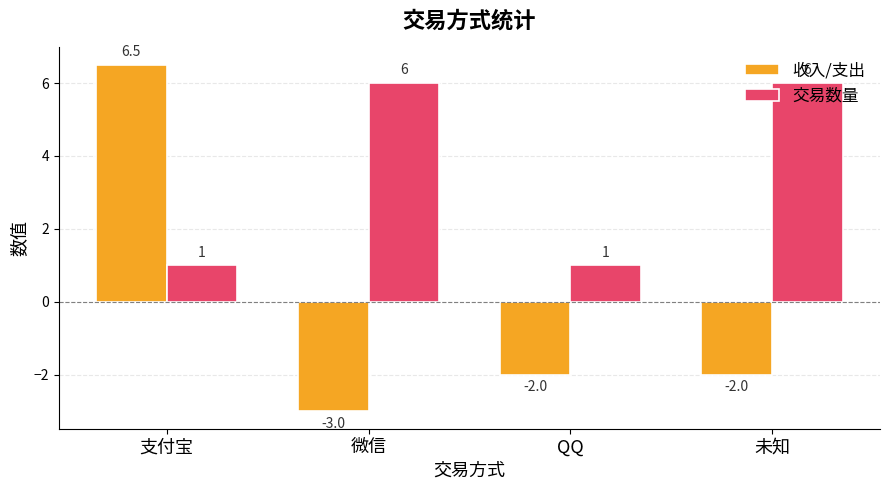

What is the greatest value displayed?

6.5